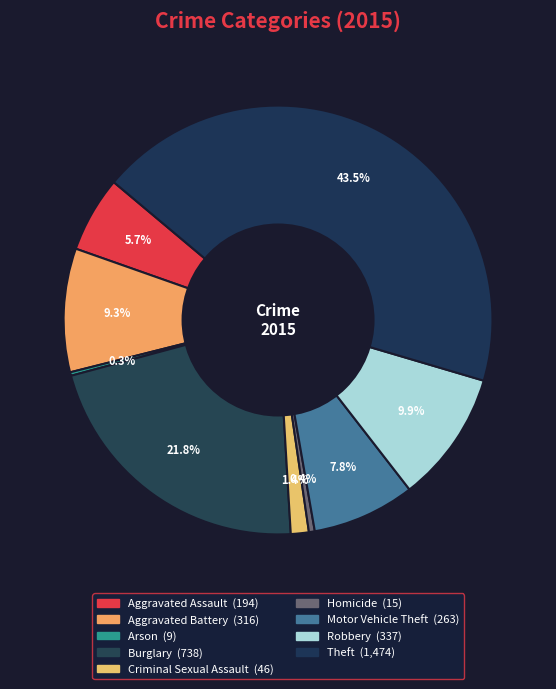

Does any single category account for the majority?

No